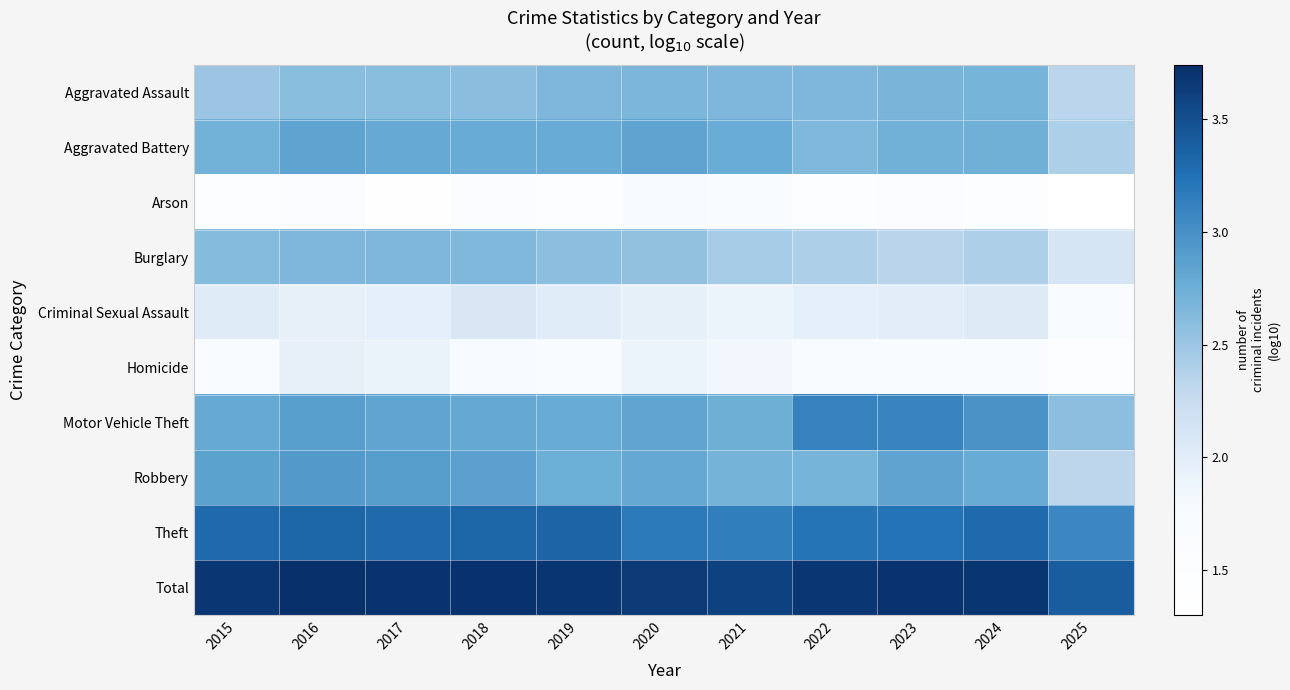

Reading right to left, list all the values displayed in this chart.

Aggravated Assault: 2025=2.3	2024=2.7	2023=2.7	2022=2.7	2021=2.7	2020=2.7	2019=2.7	2018=2.6	2017=2.6	2016=2.6	2015=2.5
Aggravated Battery: 2025=2.4	2024=2.7	2023=2.7	2022=2.6	2021=2.8	2020=2.8	2019=2.8	2018=2.8	2017=2.8	2016=2.8	2015=2.7
Arson: 2025=1.3	2024=1.4	2023=1.6	2022=1.5	2021=1.6	2020=1.7	2019=1.5	2018=1.6	2017=1.4	2016=1.6	2015=1.5
Burglary: 2025=2.1	2024=2.4	2023=2.3	2022=2.4	2021=2.4	2020=2.6	2019=2.6	2018=2.6	2017=2.7	2016=2.7	2015=2.6
Criminal Sexual Assault: 2025=1.7	2024=2.0	2023=2.0	2022=2.0	2021=1.9	2020=1.9	2019=2.0	2018=2.1	2017=2.0	2016=1.9	2015=2.0
Homicide: 2025=1.4	2024=1.7	2023=1.7	2022=1.7	2021=1.8	2020=1.9	2019=1.7	2018=1.7	2017=1.9	2016=1.9	2015=1.7
Motor Vehicle Theft: 2025=2.6	2024=3.0	2023=3.1	2022=3.1	2021=2.7	2020=2.8	2019=2.8	2018=2.8	2017=2.8	2016=2.9	2015=2.8
Robbery: 2025=2.3	2024=2.8	2023=2.8	2022=2.7	2021=2.7	2020=2.8	2019=2.8	2018=2.9	2017=2.9	2016=2.9	2015=2.9
Theft: 2025=3.1	2024=3.3	2023=3.2	2022=3.2	2021=3.1	2020=3.2	2019=3.3	2018=3.3	2017=3.3	2016=3.3	2015=3.3
Total: 2025=3.4	2024=3.7	2023=3.7	2022=3.7	2021=3.6	2020=3.7	2019=3.7	2018=3.7	2017=3.7	2016=3.7	2015=3.7